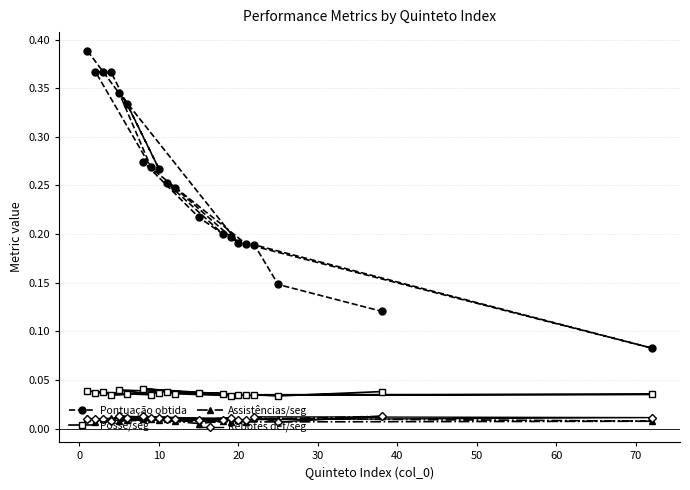

At how many categories does at least one series exceed 0?

20